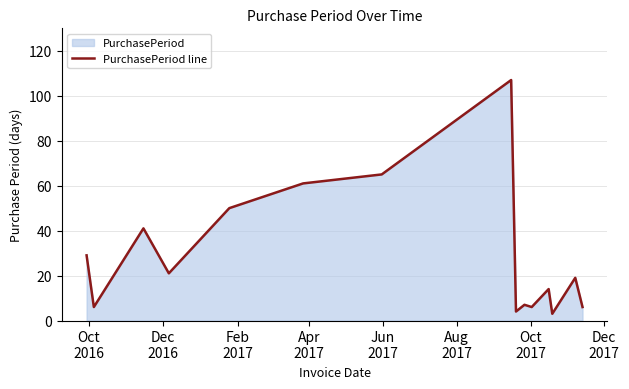

What is the smallest value displayed?

3